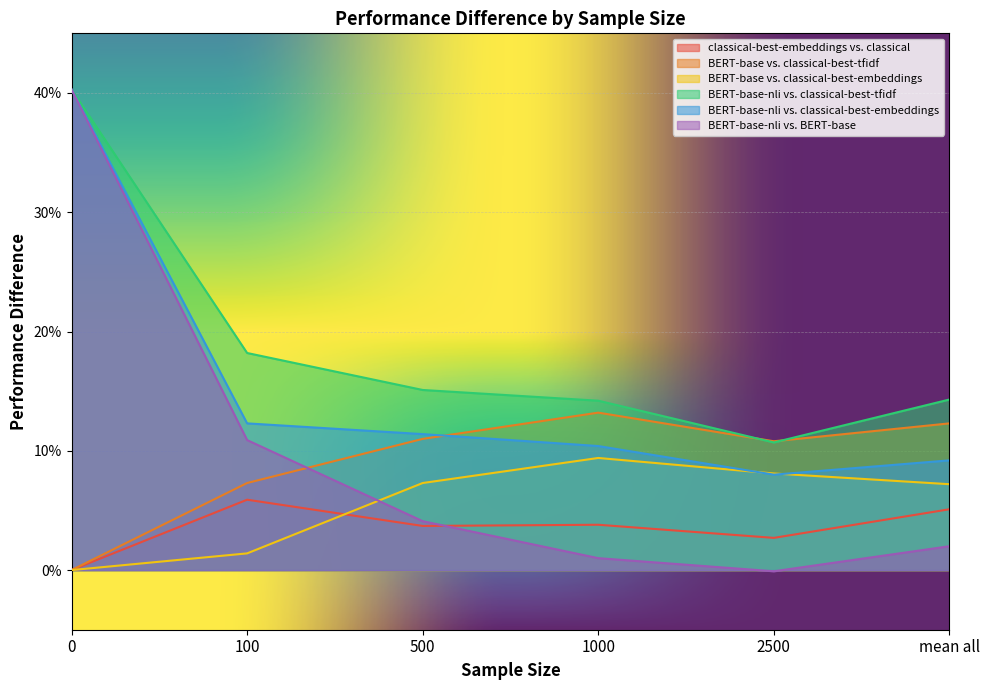

What is the spread (max minus min) of values at 1000?

0.1